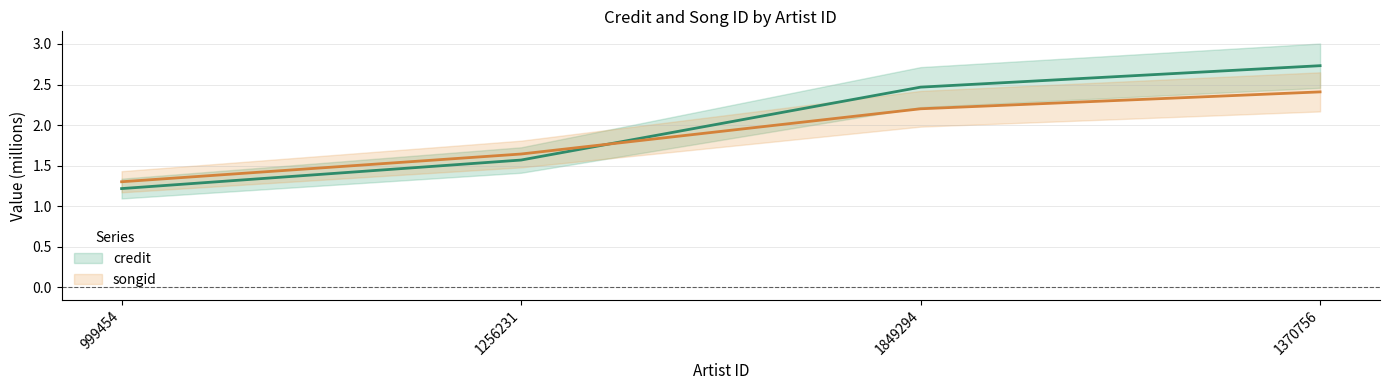

List the labels in order of songid value, largest first.

1370756, 1849294, 1256231, 999454